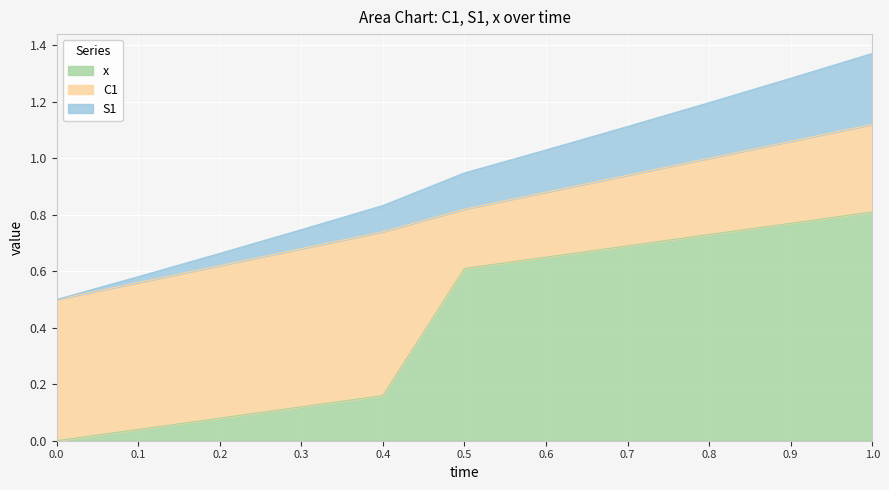

What is the sum of the x values at 0.9 and 0.1?

0.8